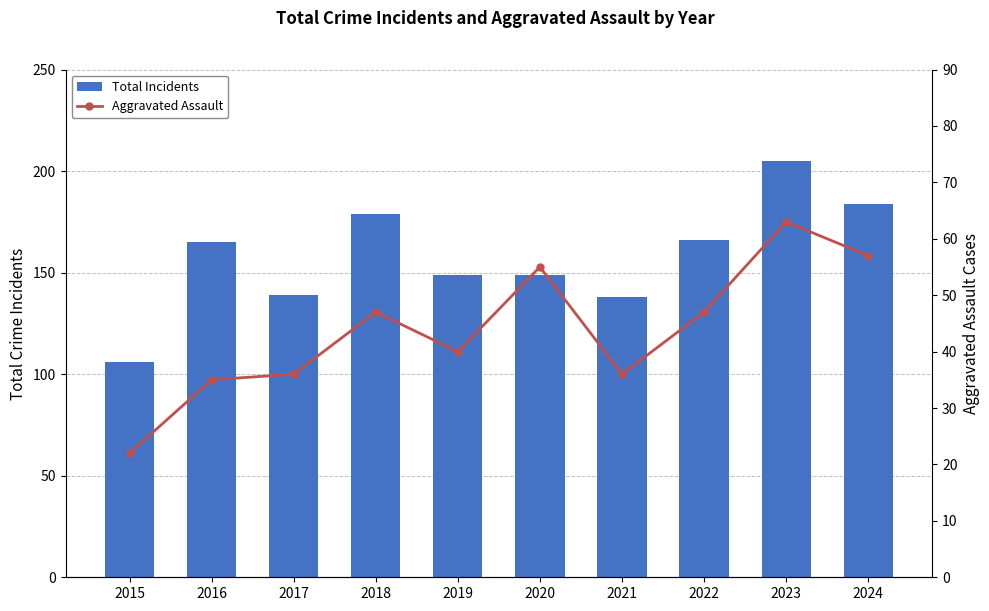

How many distinct data groups are displayed?

2